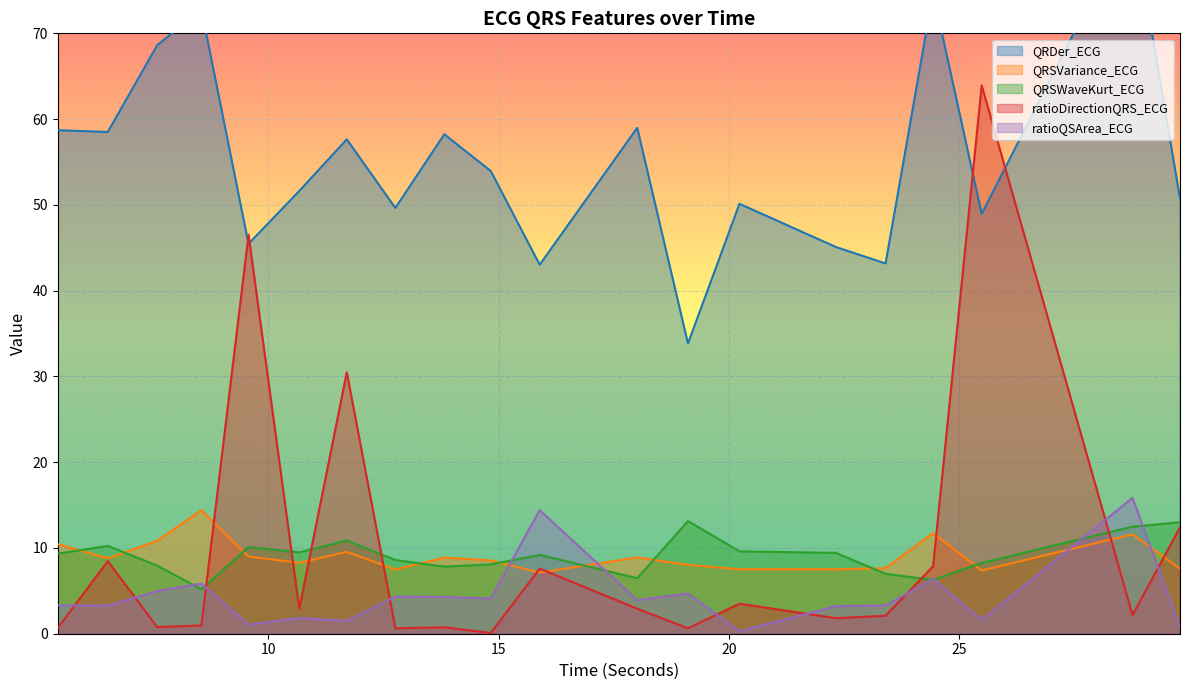

Is it true that ratioDirectionQRS_ECG equals 7.9 at 24.4296875?

True